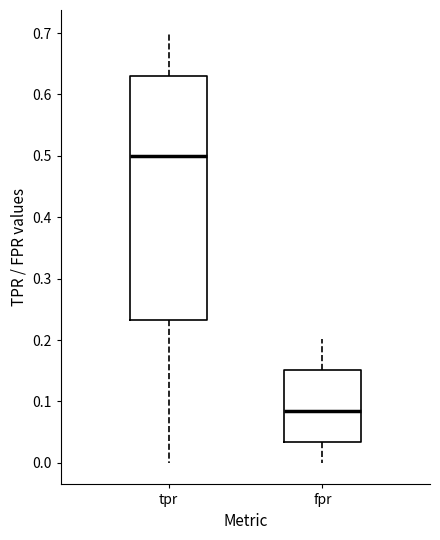

Reading left to right, transcribe this box plot: for each box, give where its median line is, the range the box spans, and where its two whiskers end, as read against the y-axis. The values are not printed on the chart, so give them approximately, as read against the axis.

tpr: median 0.50, box 0.23 to 0.63, whiskers 0.00 to 0.70
fpr: median 0.08, box 0.03 to 0.15, whiskers 0.00 to 0.20